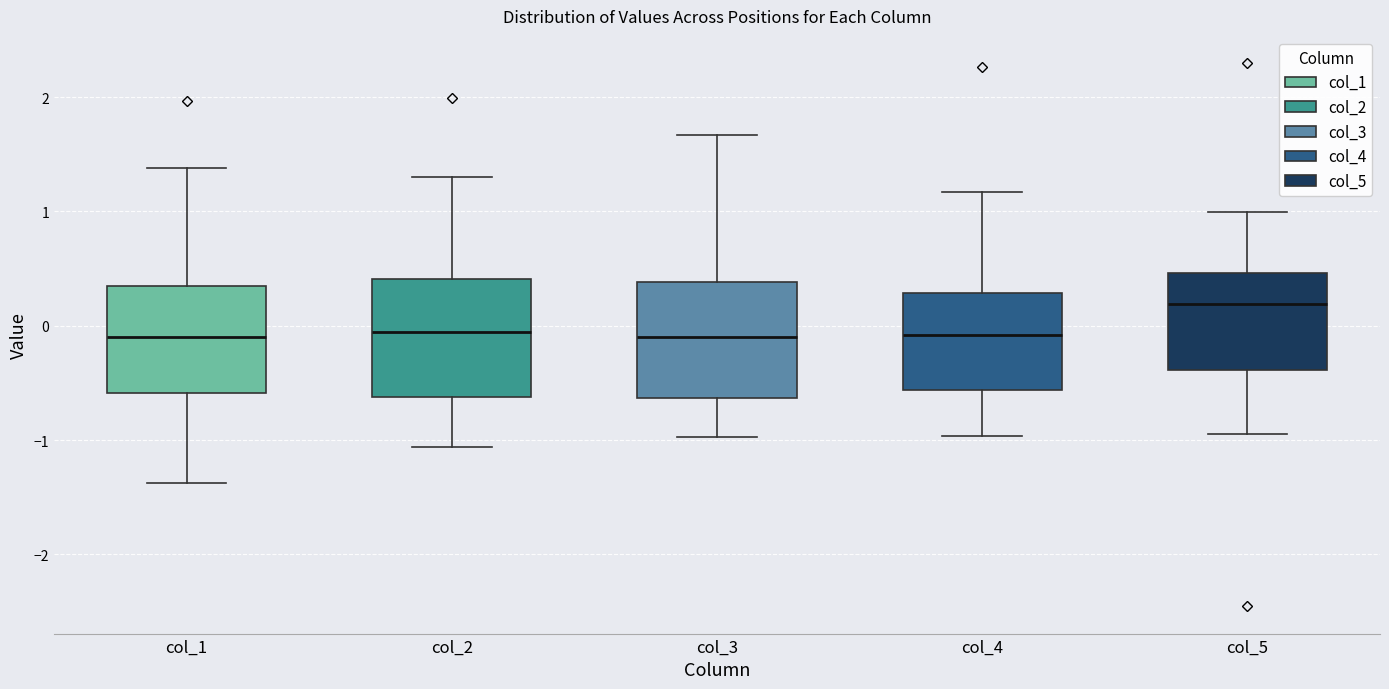

Reading left to right, transcribe this box plot: for each box, give where its median line is, the range the box spans, and where its two whiskers end, as read against the y-axis. The values are not printed on the chart, so give them approximately, as read against the axis.

col_1: median -0.1, box -0.6 to 0.4, whiskers -1.4 to 1.4
col_2: median -0.1, box -0.6 to 0.4, whiskers -1.1 to 1.3
col_3: median -0.1, box -0.6 to 0.4, whiskers -1.0 to 1.7
col_4: median -0.1, box -0.6 to 0.3, whiskers -1.0 to 1.2
col_5: median 0.2, box -0.4 to 0.5, whiskers -0.9 to 1.0